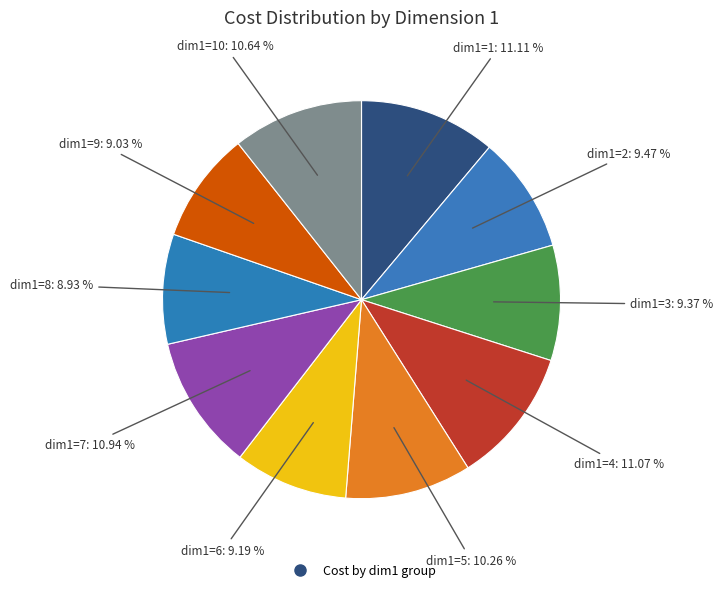

Count the number of slices in the pie.

10